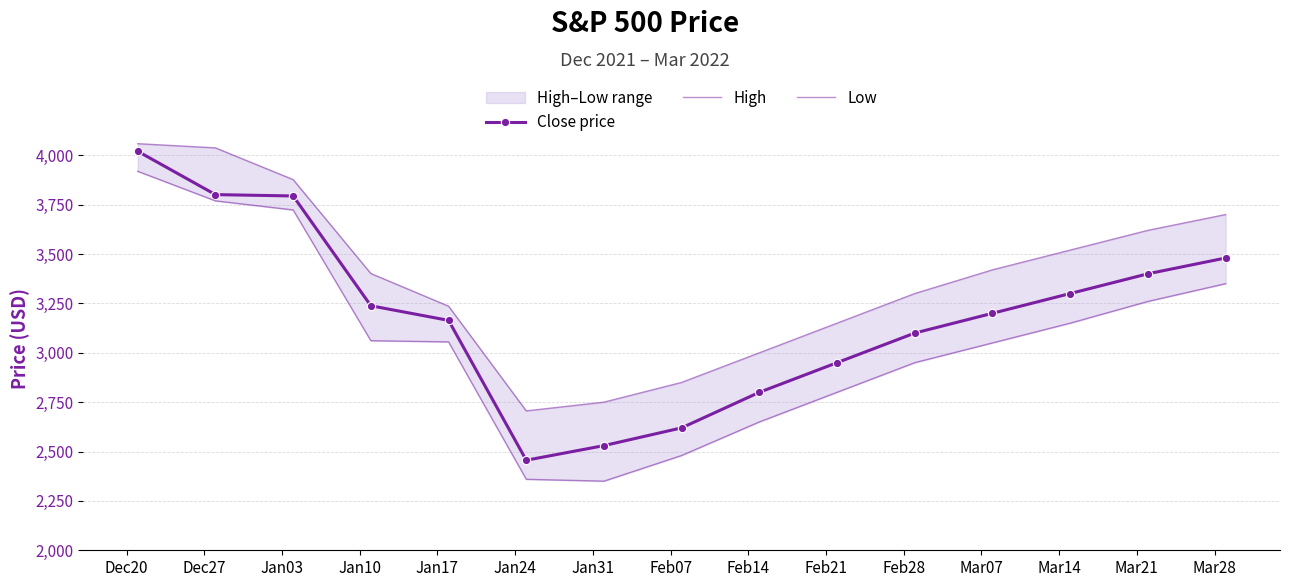

What is the lowest value of the Close price series?

2455.9